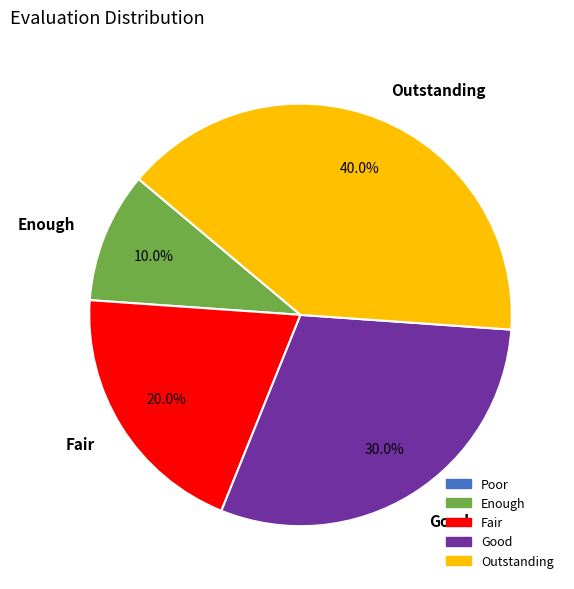

Rank the categories by value from highest to lowest.

Outstanding, Good, Fair, Enough